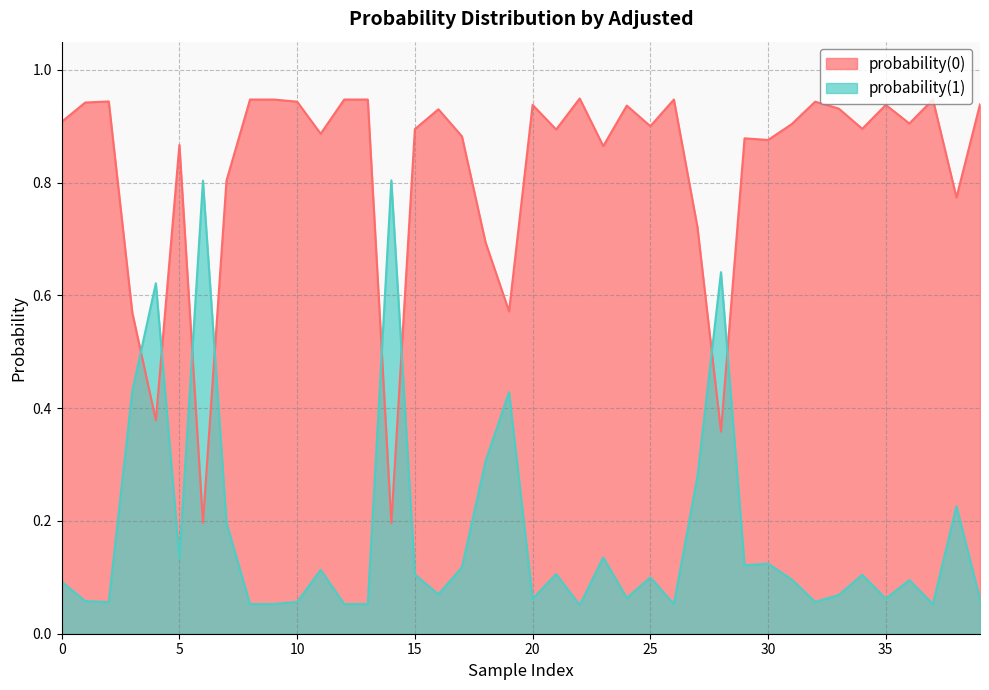

Which series has the largest total across all categories?

probability(0)